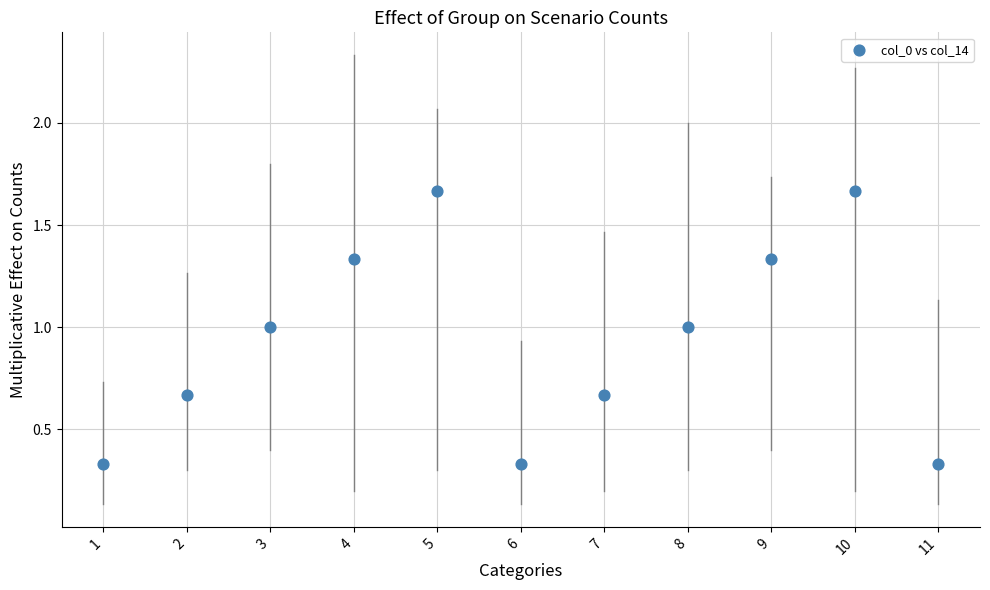

What is the range of X values (max minus min)?

10.0